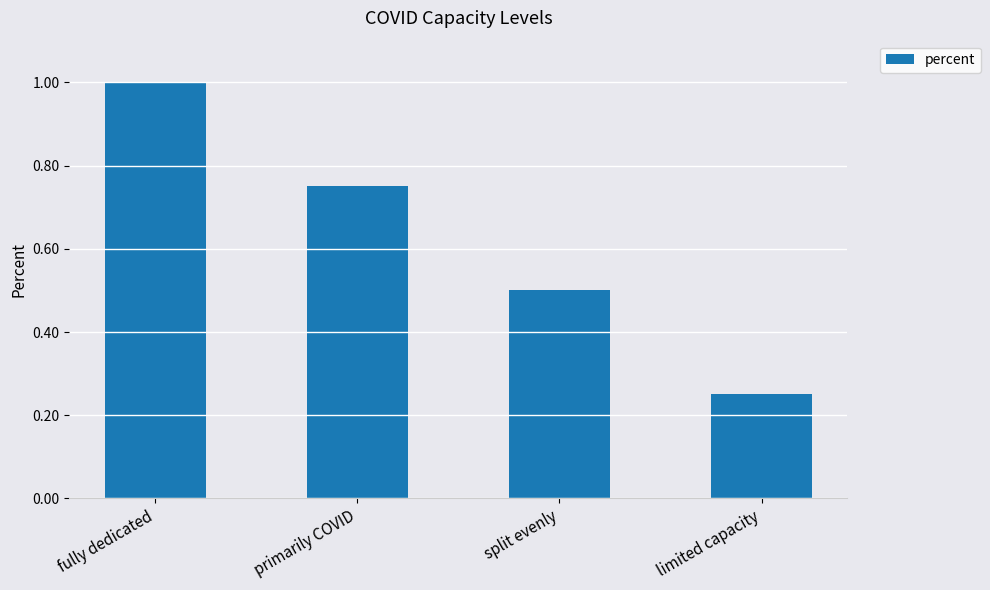

List the labels in order of value, largest first.

fully dedicated, primarily COVID, split evenly, limited capacity